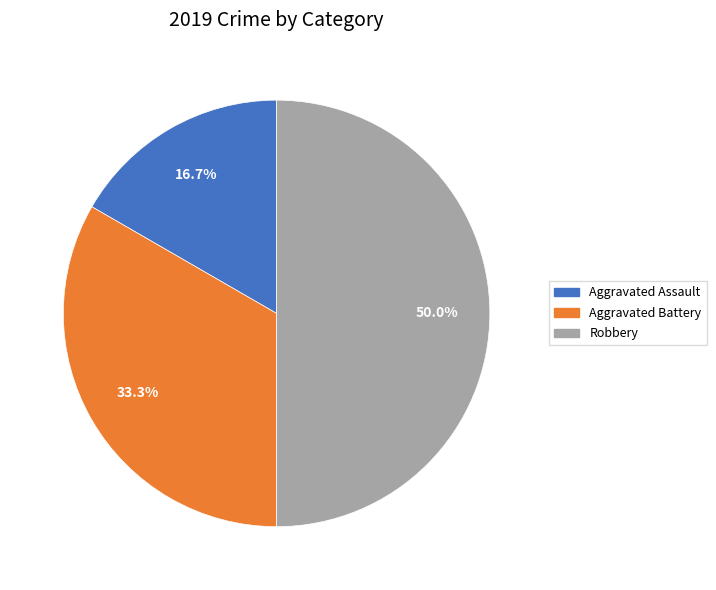

Is it true that Robbery is 50% of the pie?

True